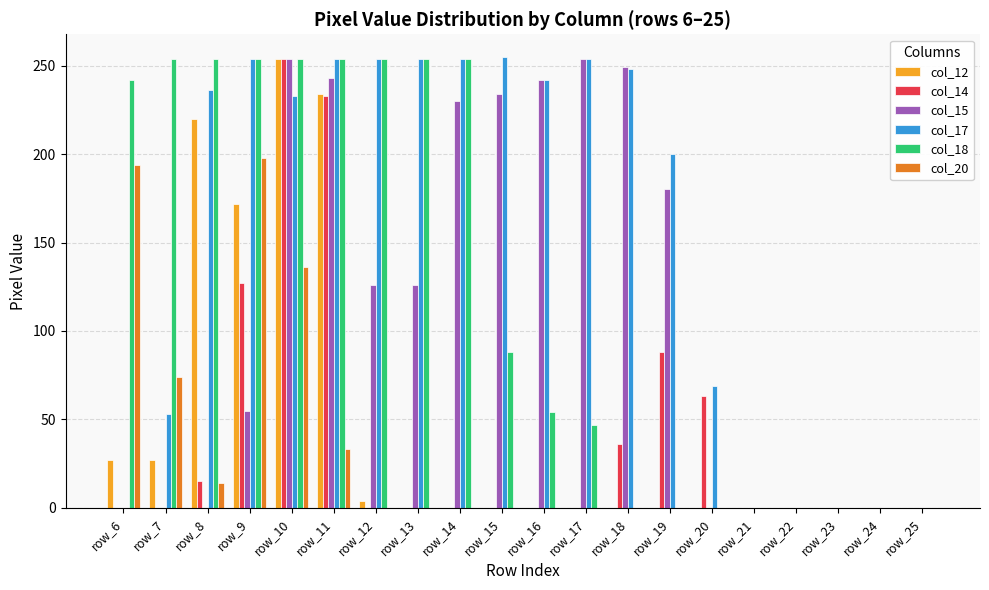

Which series changed the most between row_20 and row_23?

col_17